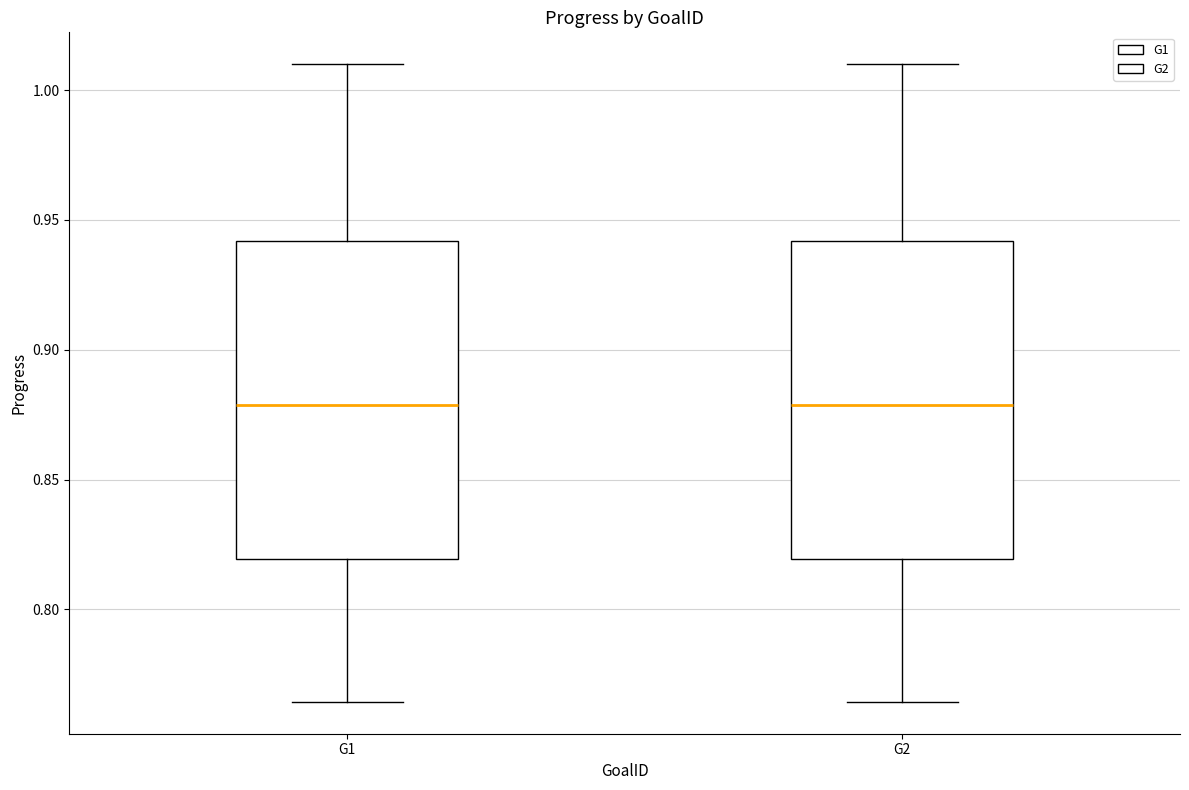

Where is the lower edge of the box for G1 on the y-axis? The values are not printed on the chart, so give them approximately, as read against the axis.

0.820